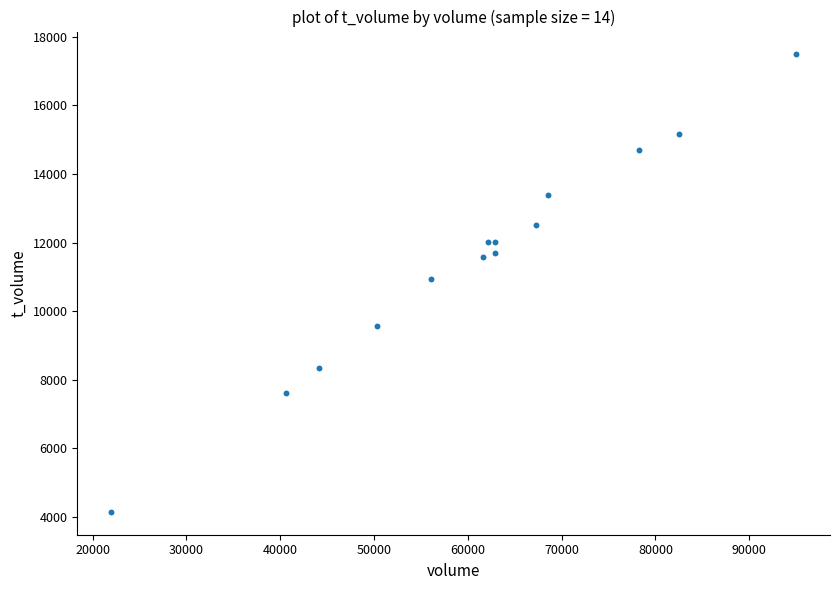

What is the range of X values (max minus min)?

72956